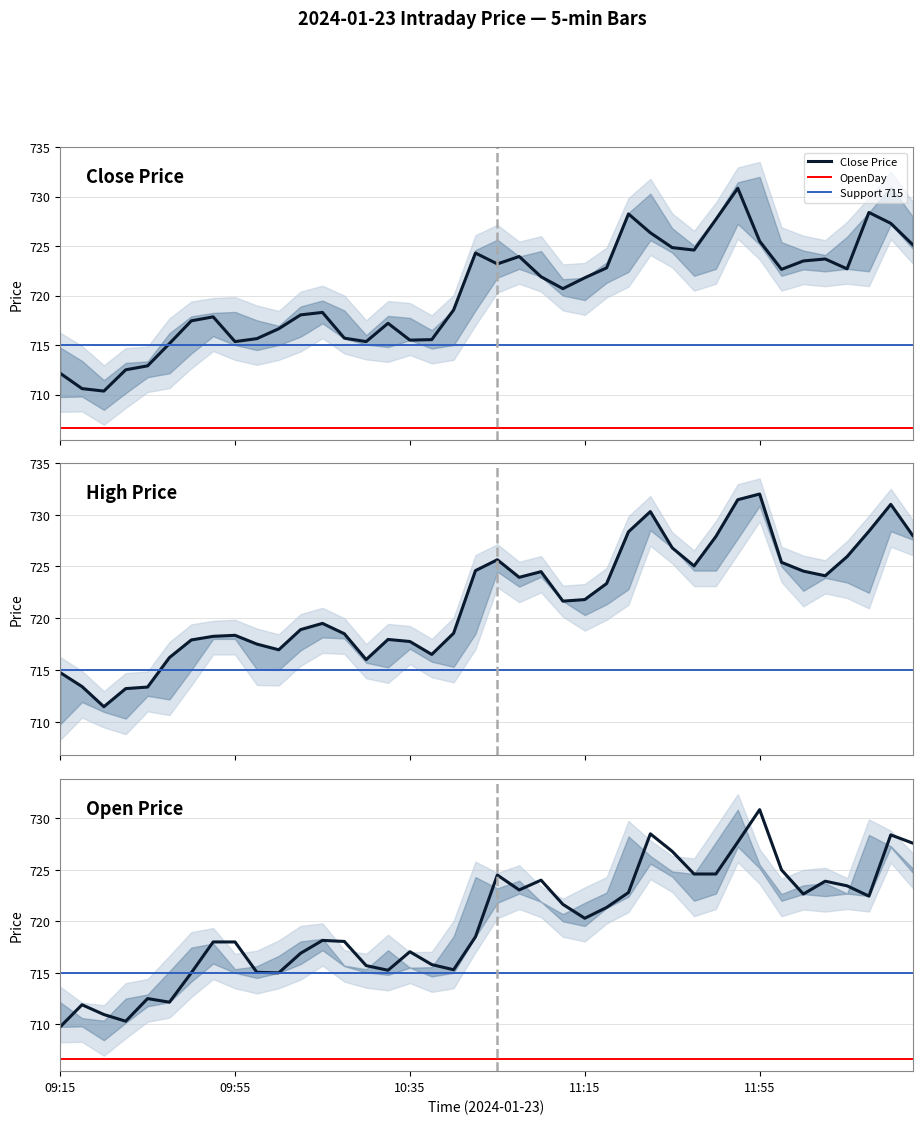

Which series has the largest total across all categories?

High